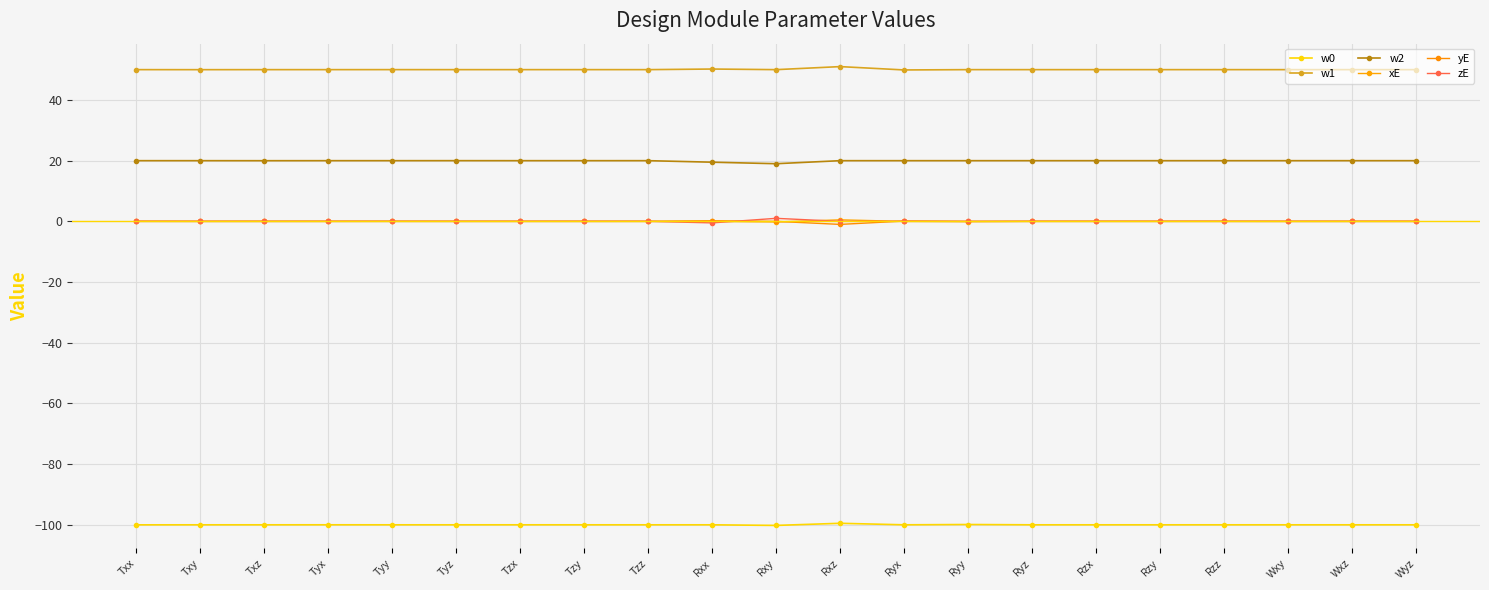

What is the average value of the w0 series?

-100.0